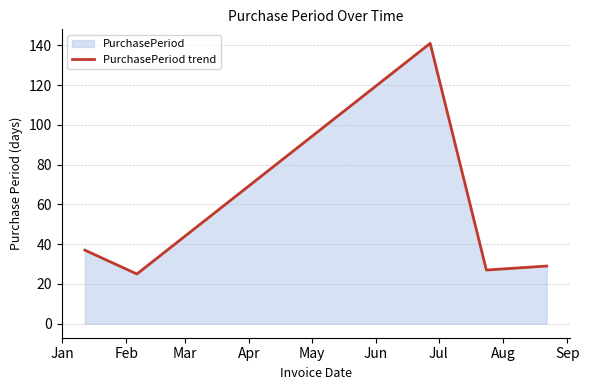

What is the smallest value displayed?

25